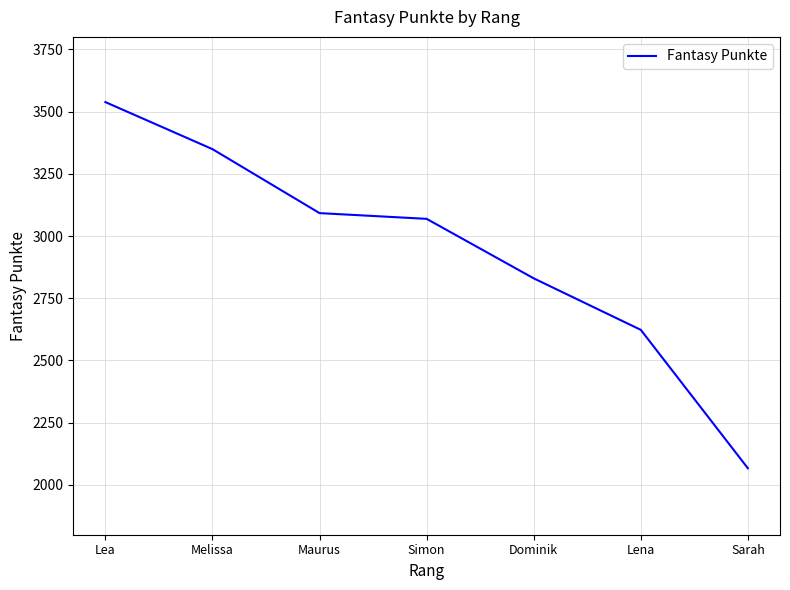

How many lines are shown in the chart?

1